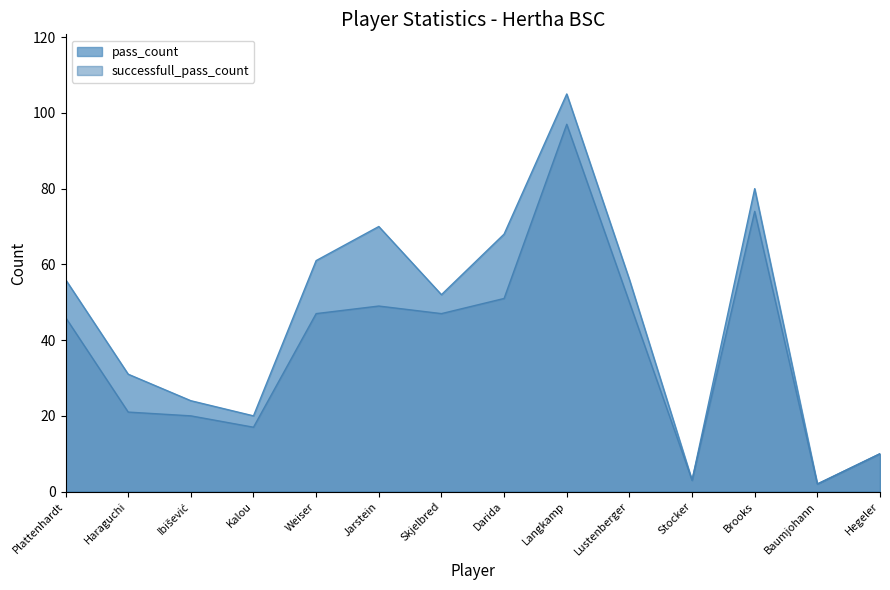

What is the average value of the successfull_pass_count series?

38